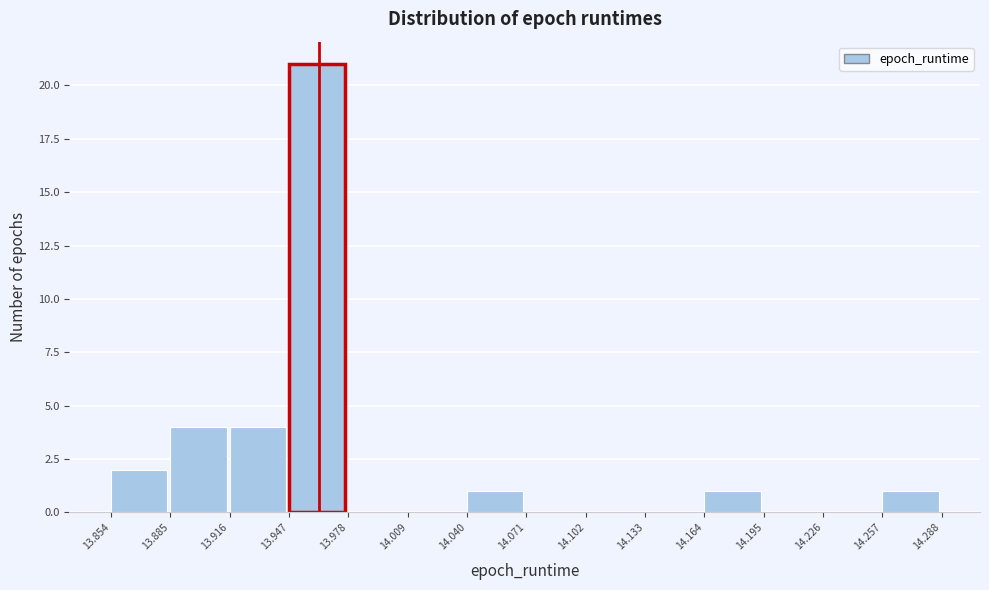

Which range on the x-axis has the tallest bar?

13.947 to 13.978